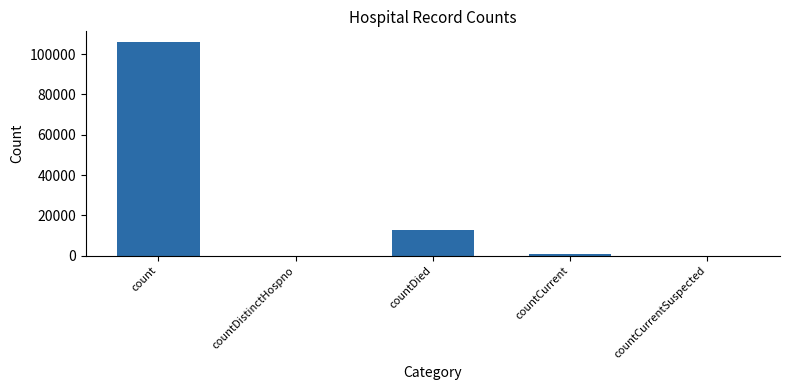

Count the number of categories in the chart.

5